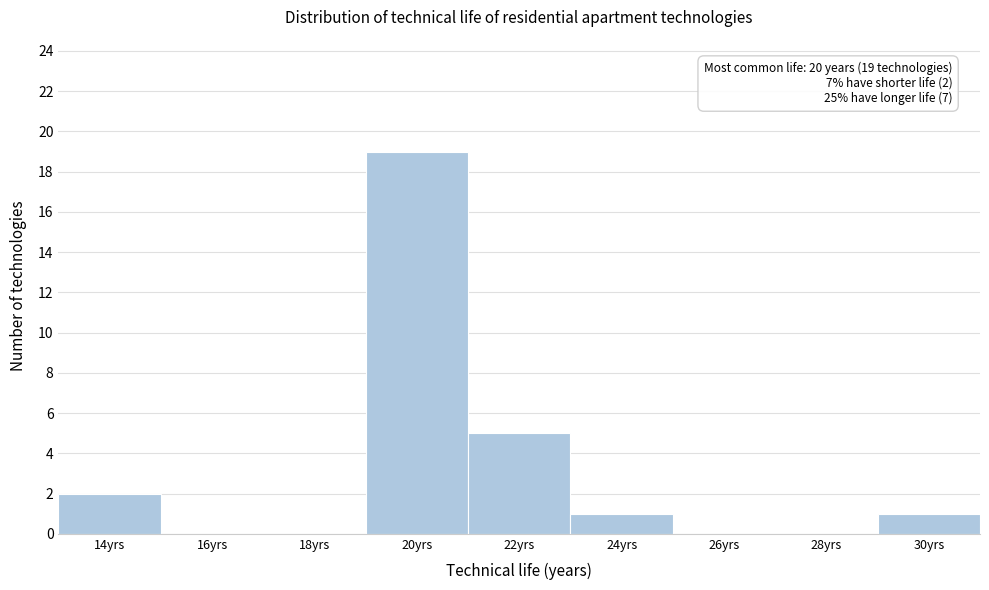

Reading left to right, extract all data points from this chart.

14yrs=2	16yrs=0	18yrs=0	20yrs=19	22yrs=5	24yrs=1	26yrs=0	28yrs=0	30yrs=1